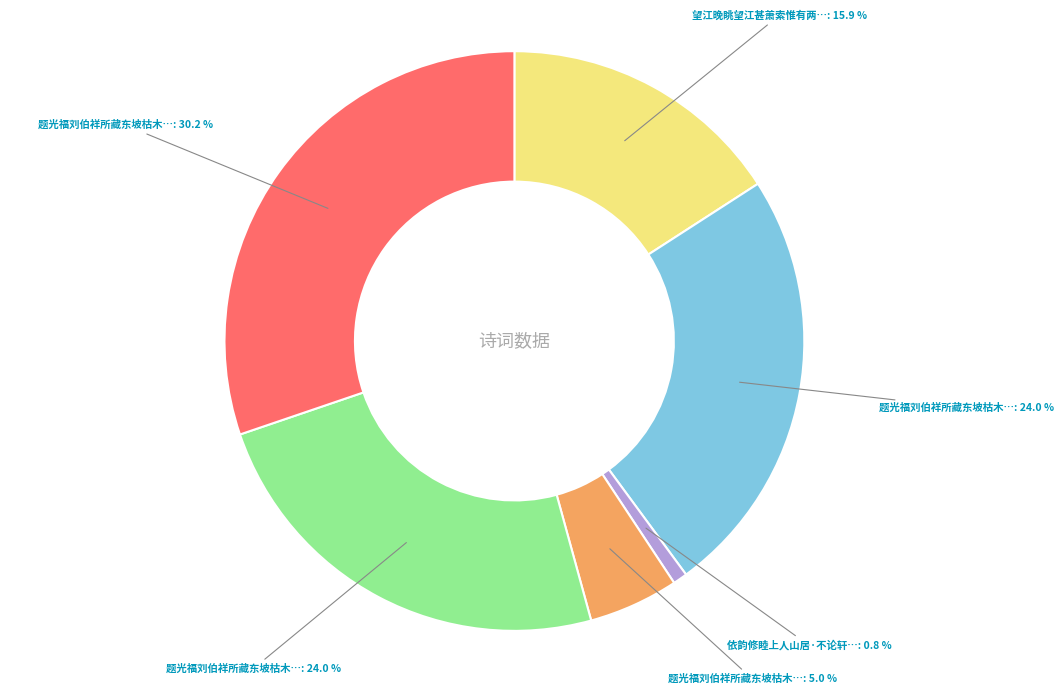

Does any single category account for the majority?

No